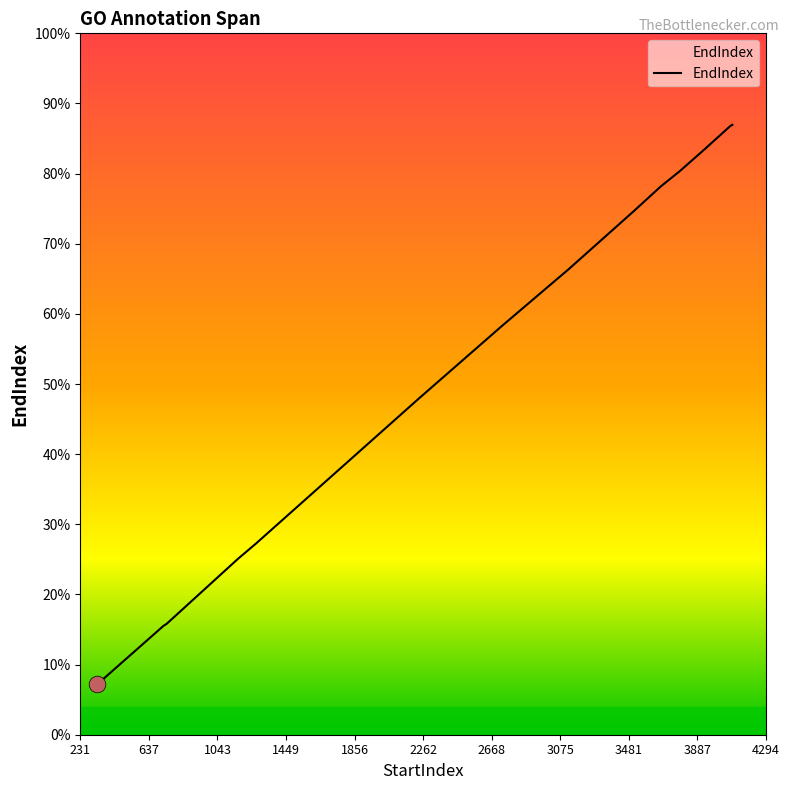

What position from the right is 1043?

18